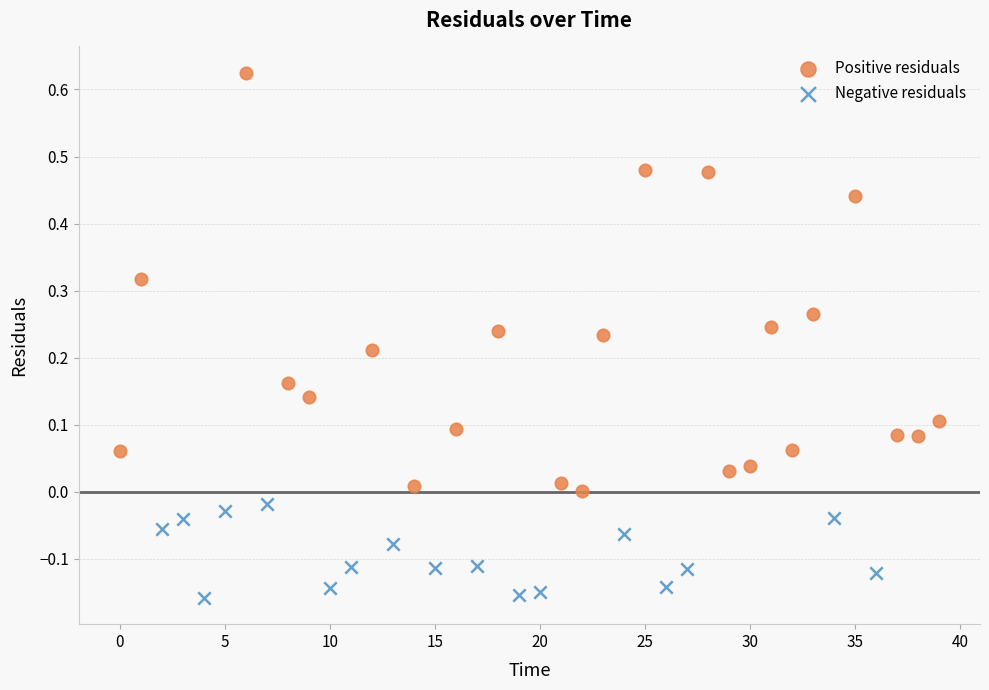

Which series has the largest Y range (max minus min)?

Positive residuals